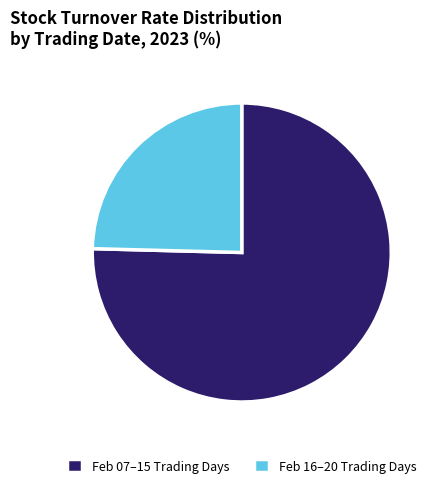

Which category has the smallest portion of the pie?

Feb 16–20 Trading Days